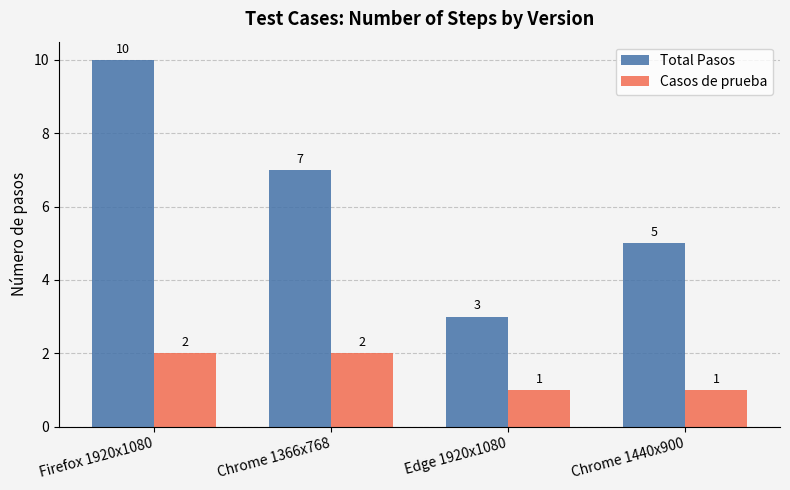

How many data points in Casos de prueba are less than 2?

2